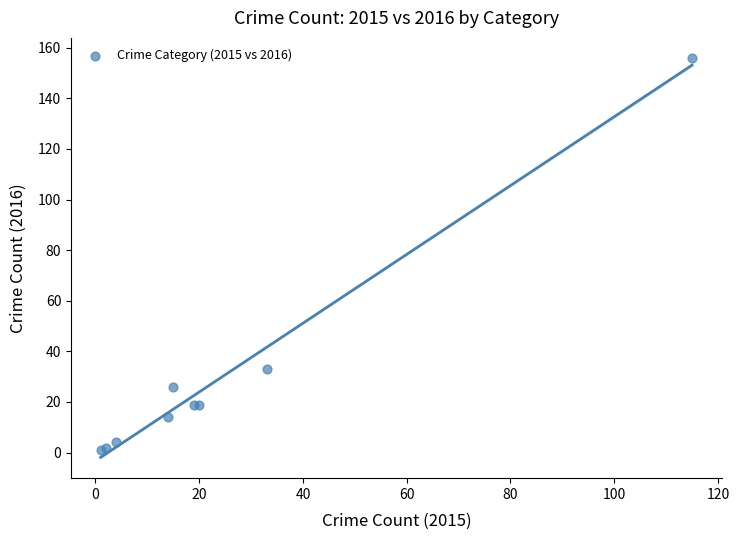

What Y value in the scatter plot is closest to 78?

33